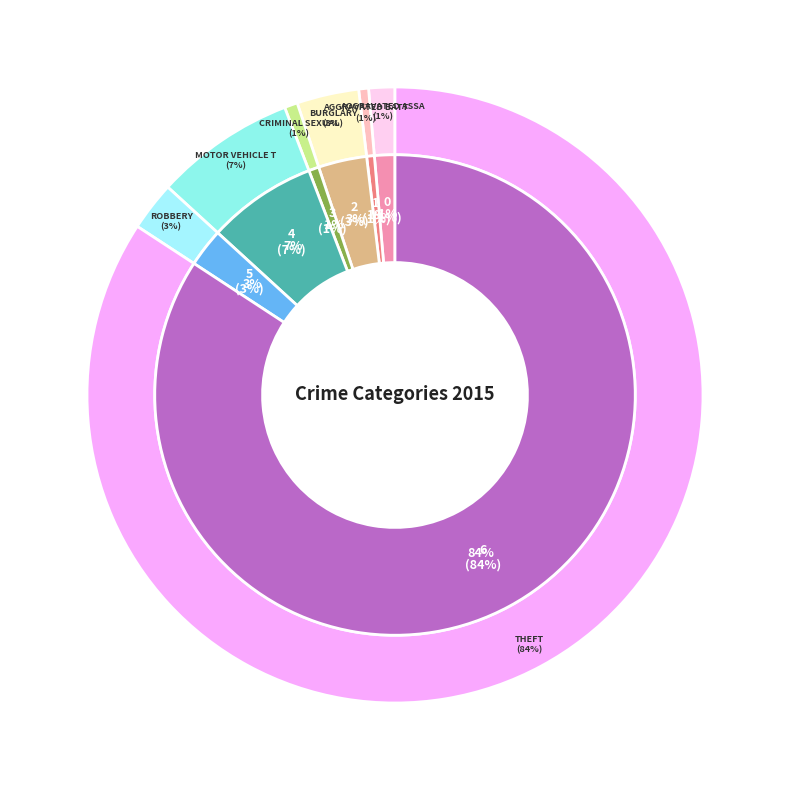

Rank the categories by value from lowest to highest.

Aggravated Battery, Criminal Sexual Assault, Aggravated Assault, Robbery, Burglary, Motor Vehicle Theft, Theft